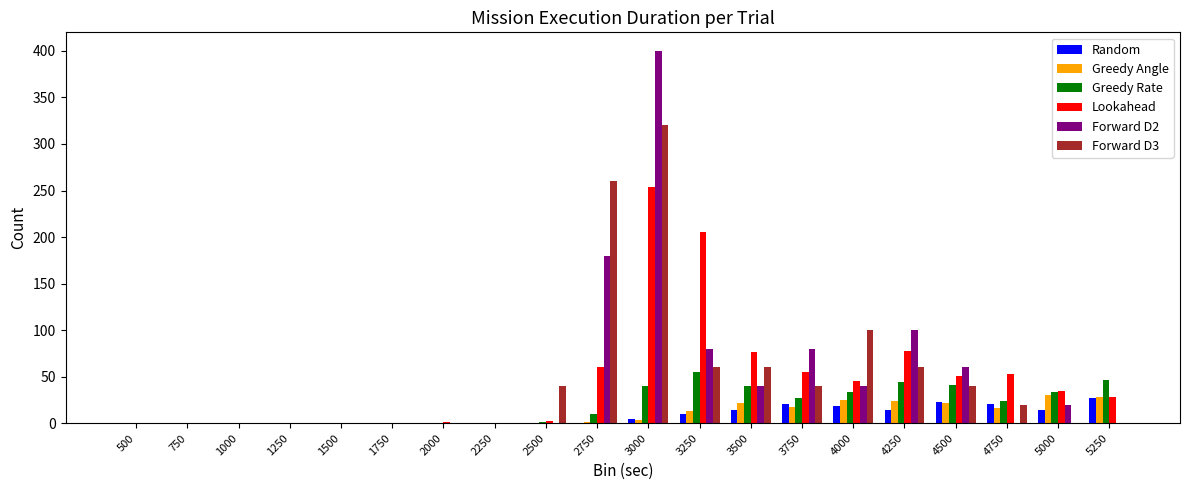

What are all the series names shown in the legend?

Random, Greedy Angle, Greedy Rate, Lookahead, Forward D2, Forward D3